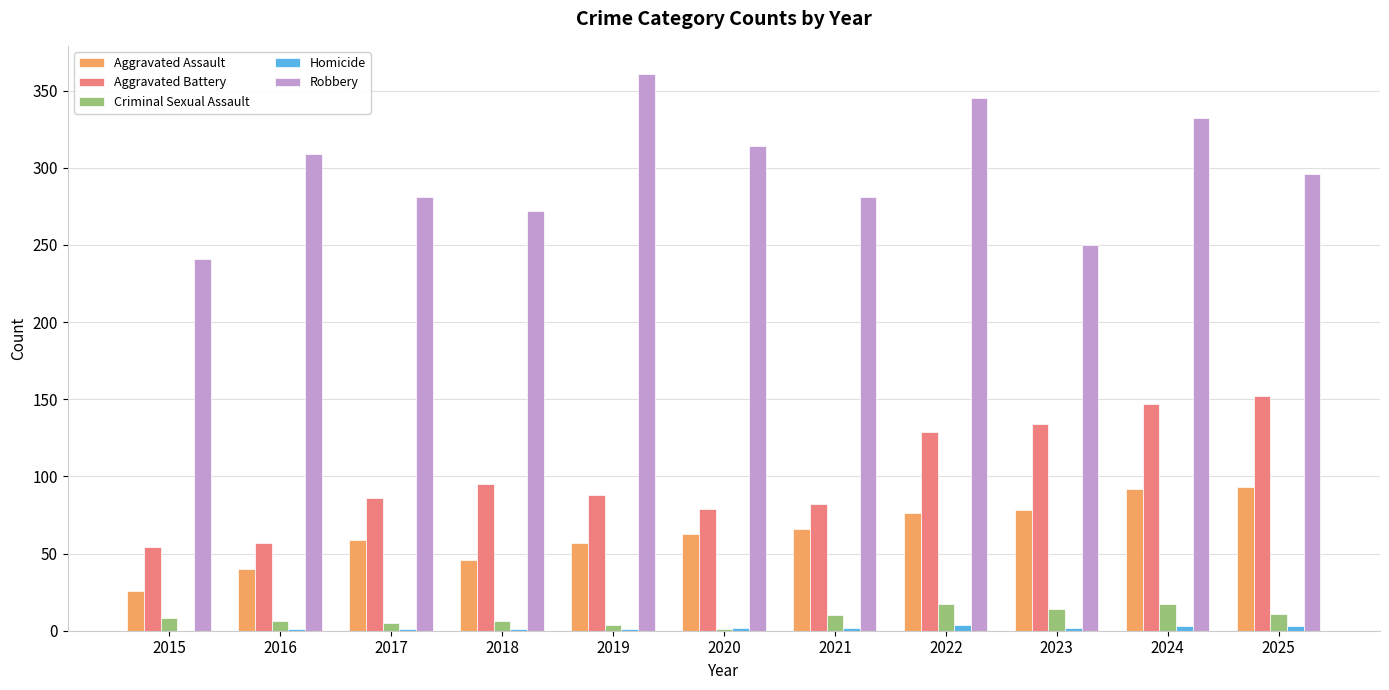

Which label corresponds to the largest value in the chart?

2019